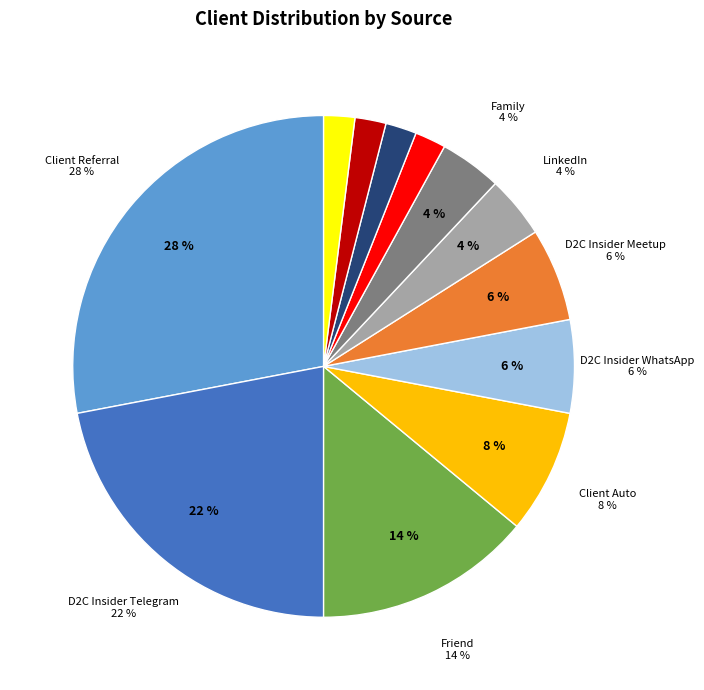

Approximately how many times larger is the value at Fiverr compared to Family?

0.5